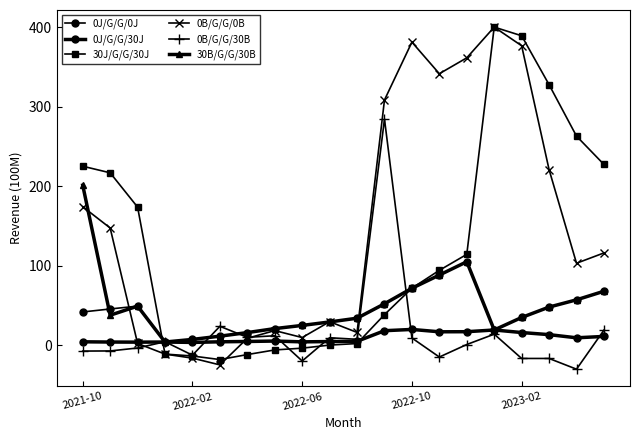

Count the number of data series in this chart.

6